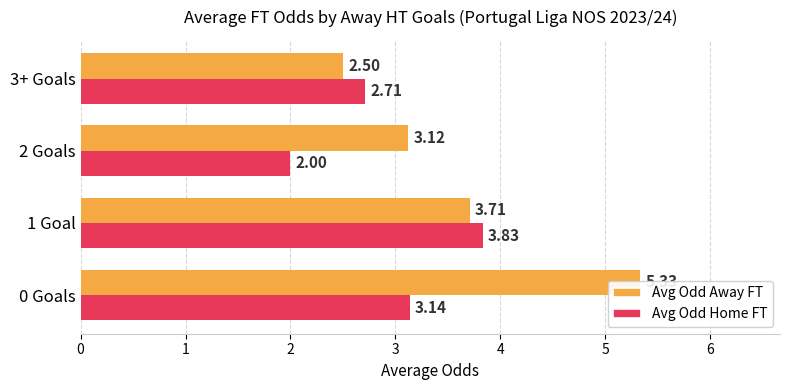

What is the average value of the Avg Odd Home FT series?

2.9